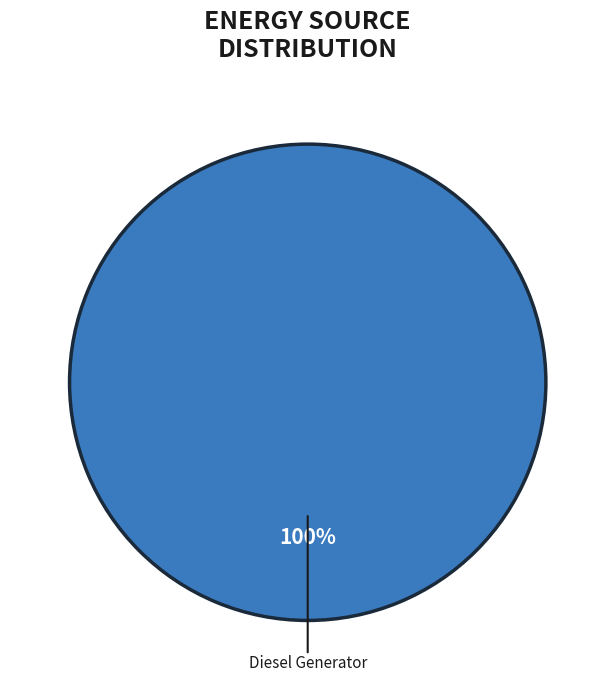

Does any single category account for the majority?

Yes